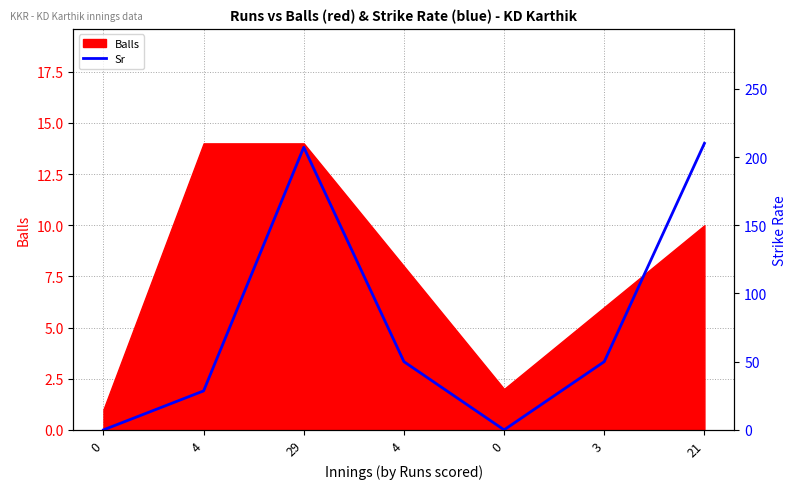

Reading left to right, list all the values displayed in this chart.

0=0.0	4=28.6	29=207.1	4=50.0	0=0.0	3=50.0	21=210.0